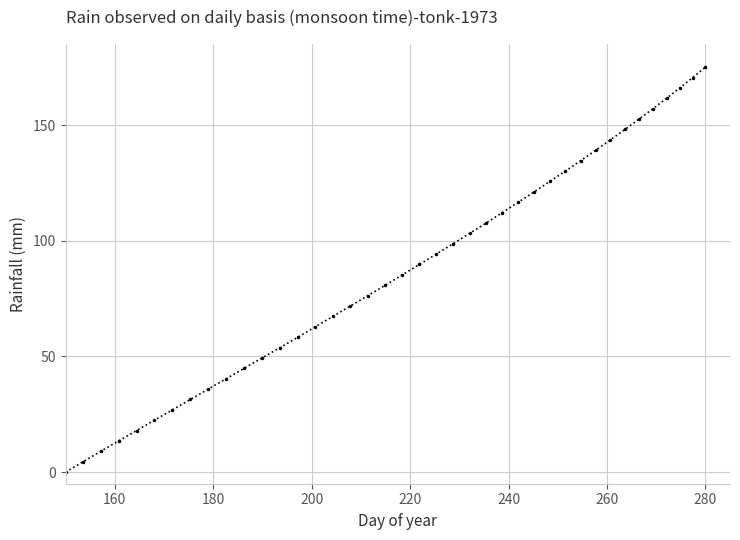

What is the sum of all values?

3500.0